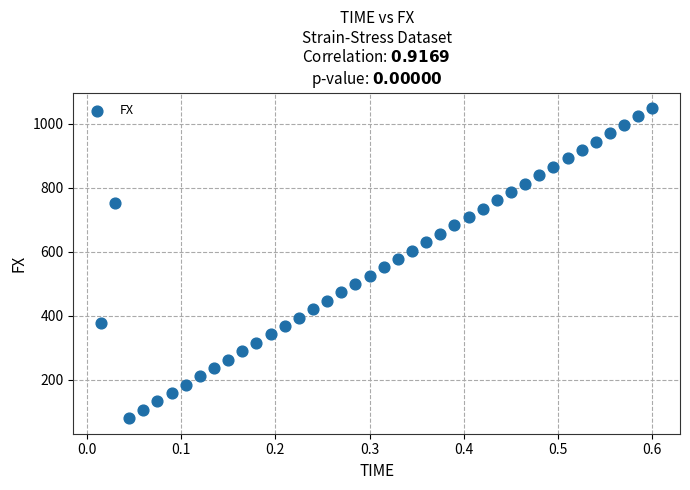

What is the range of X values (max minus min)?

0.6